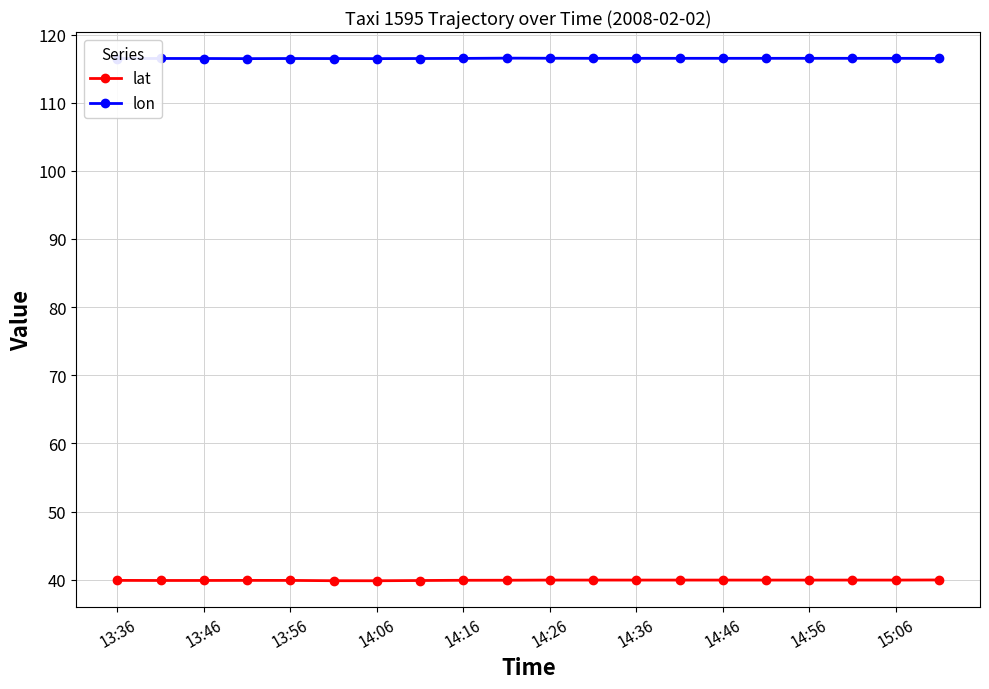

How many lon values are between 116 and 117?

20